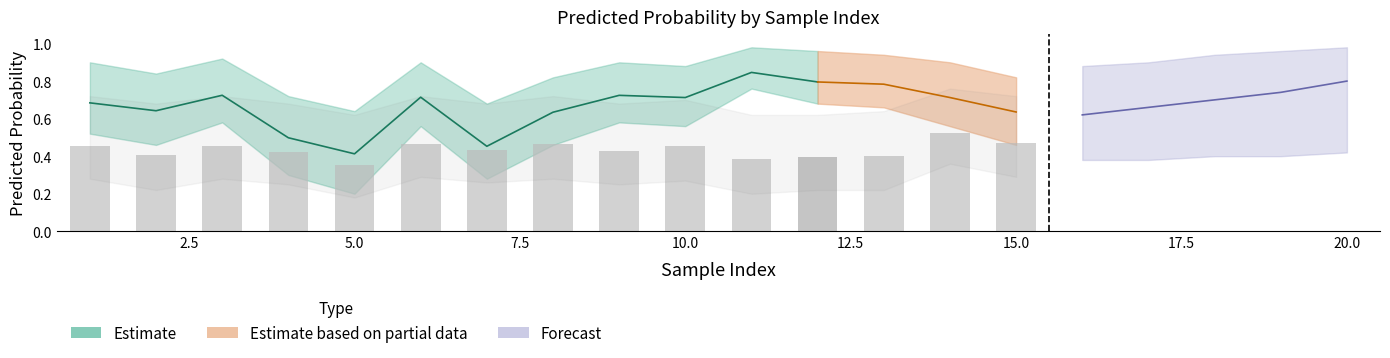

How many ypred_class1 values are between 0 and 1?

20